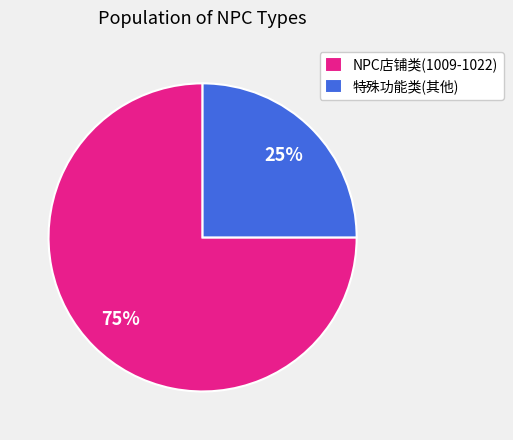

Combined, do 特殊功能类(其他) and NPC店铺类(1009-1022) account for over 50%?

Yes